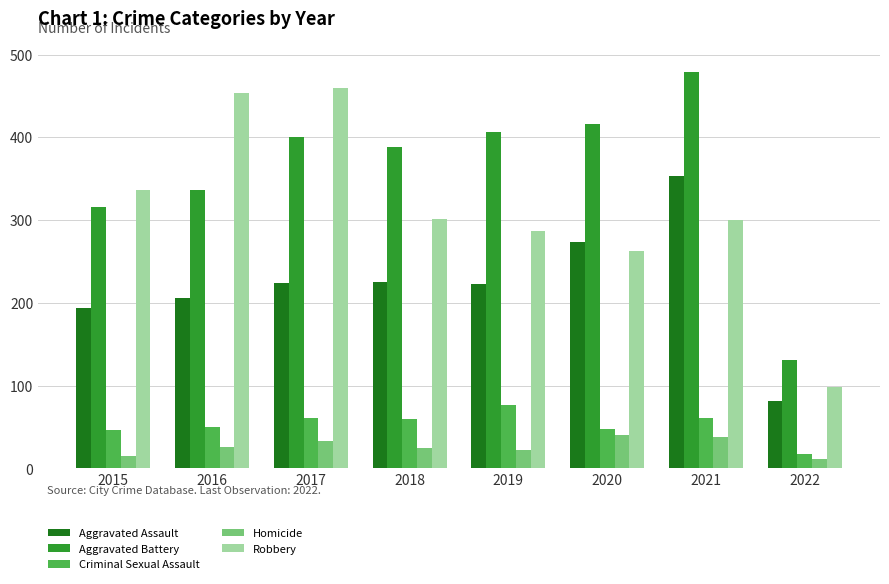

True or false: Homicide has a value of 25 at 2018.

True